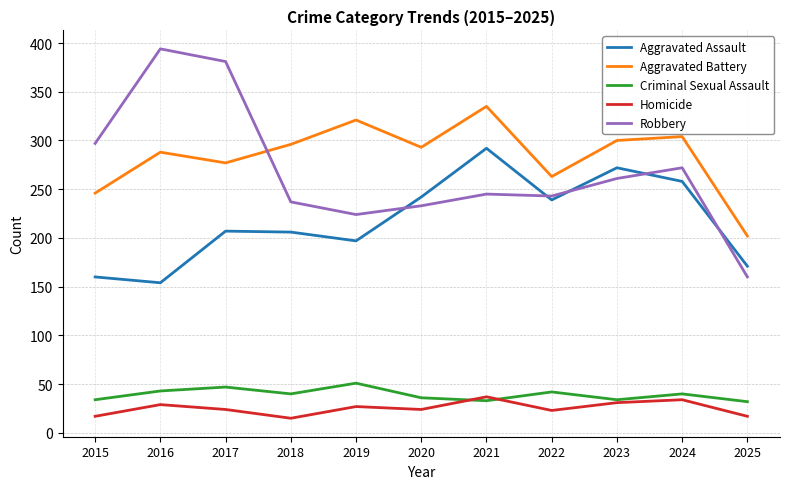

True or false: Criminal Sexual Assault and Aggravated Assault cross at least once.

False